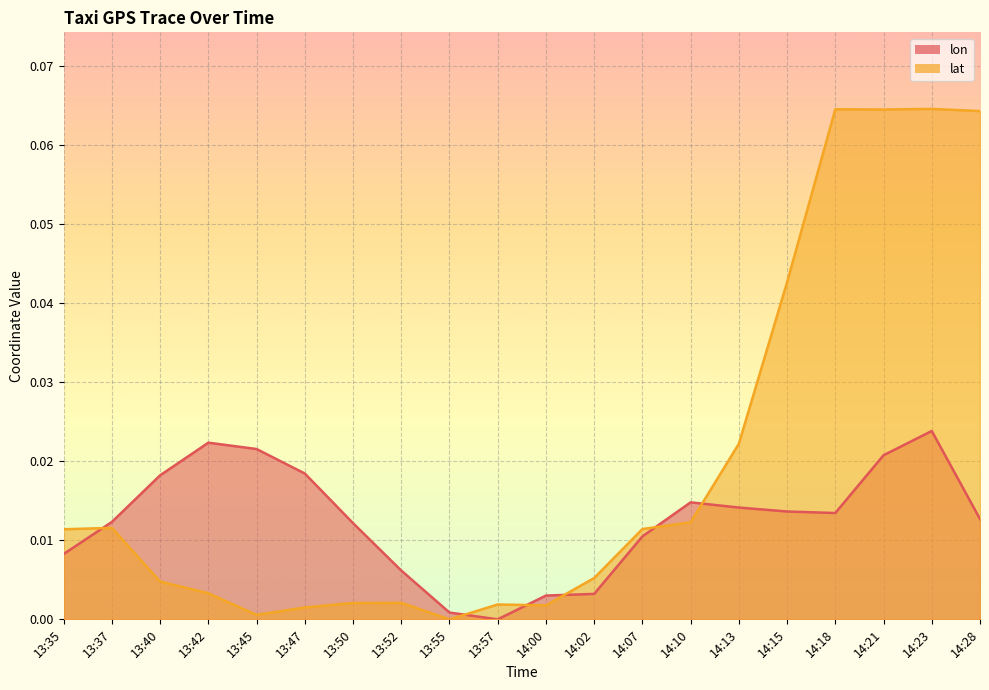

The value of lat at 14:23 is 0.1. True or false?

False